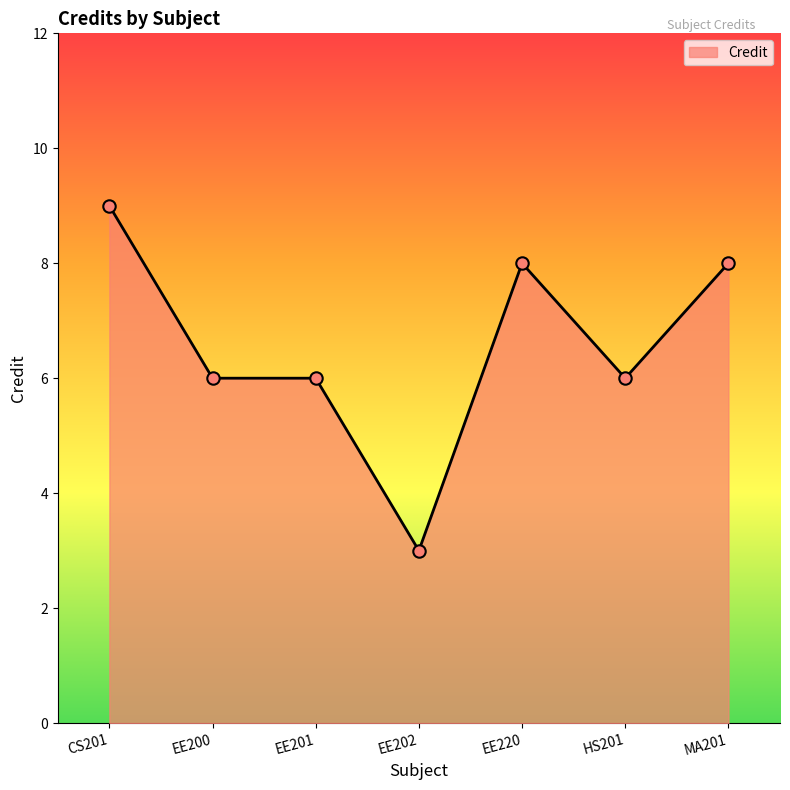

What is the change in value from EE201 to EE220?

+2